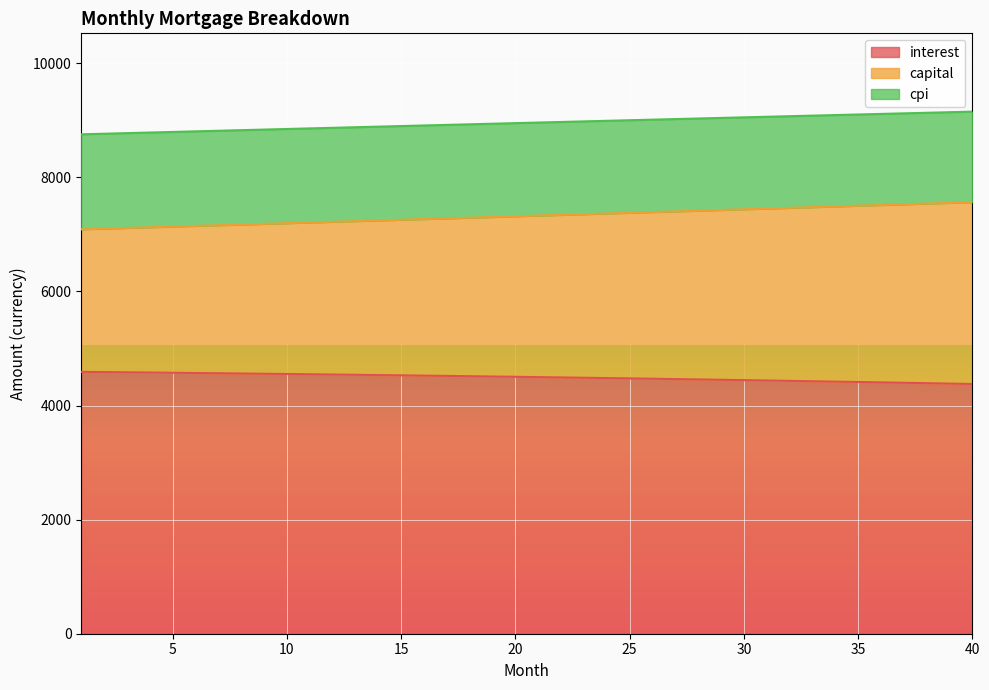

What is the difference between the maximum and minimum values in the cpi series?

397.3